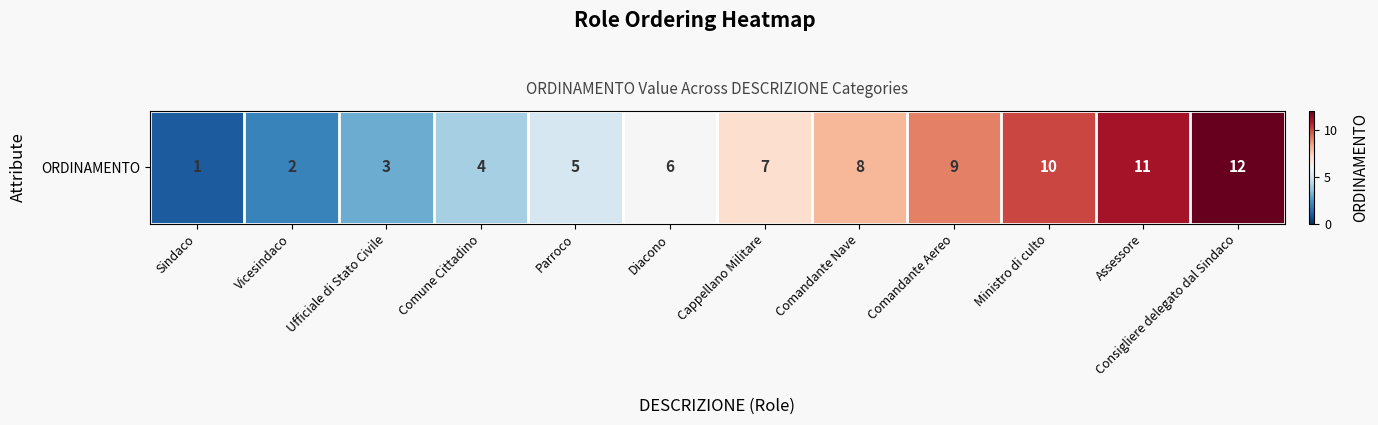

Is it true that the value at Comandante Nave is 4?

False